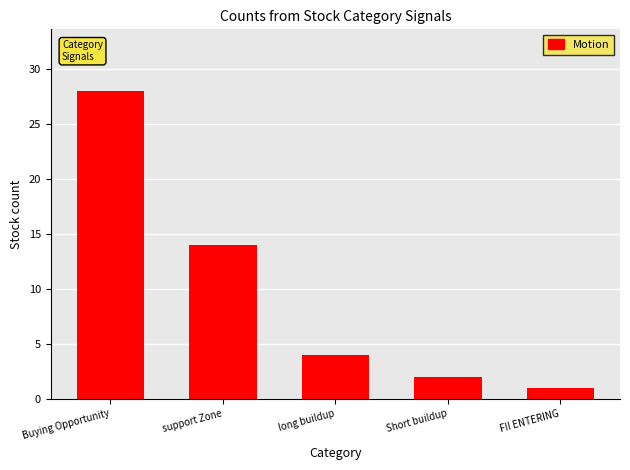

Reading right to left, list all the values displayed in this chart.

FII ENTERING=1	Short buildup=2	long buildup=4	support Zone=14	Buying Opportunity=28